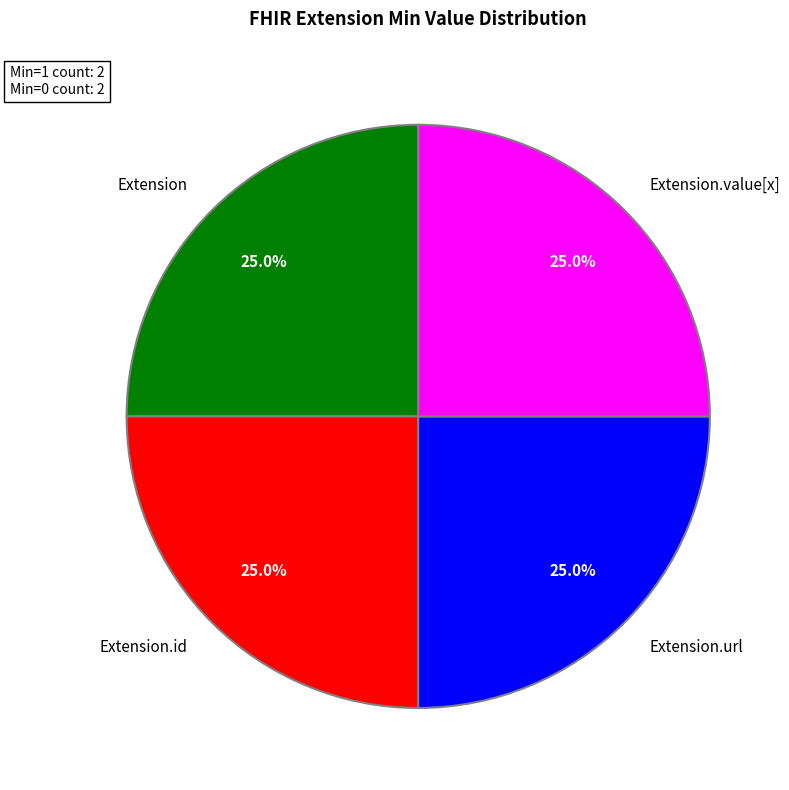

Does any single category account for the majority?

No